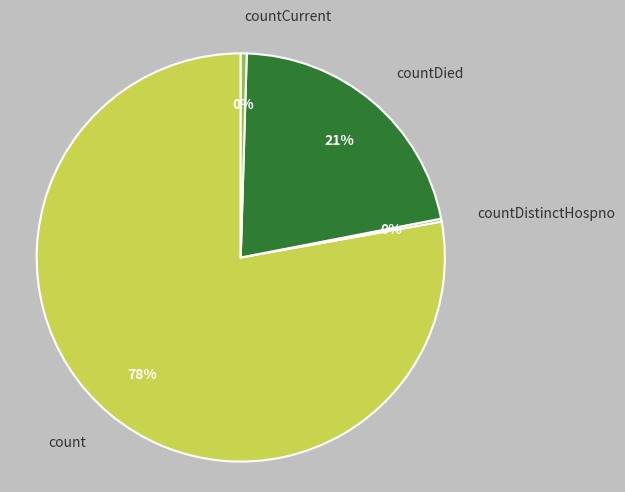

True or false: count accounts for 78% of the total.

True